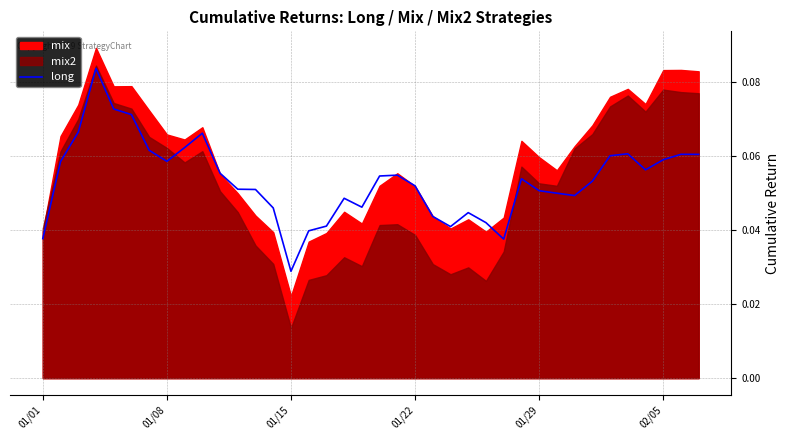

Reading left to right, what are all the values shown in this chart?

0.0	0.1	0.1	0.1	0.1	0.1	0.1	0.1	0.1	0.1	0.1	0.1	0.1	0.0	0.0	0.0	0.0	0.0	0.0	0.1	0.1	0.1	0.0	0.0	0.0	0.0	0.0	0.1	0.1	0.1	0.0	0.1	0.1	0.1	0.1	0.1	0.1	0.1